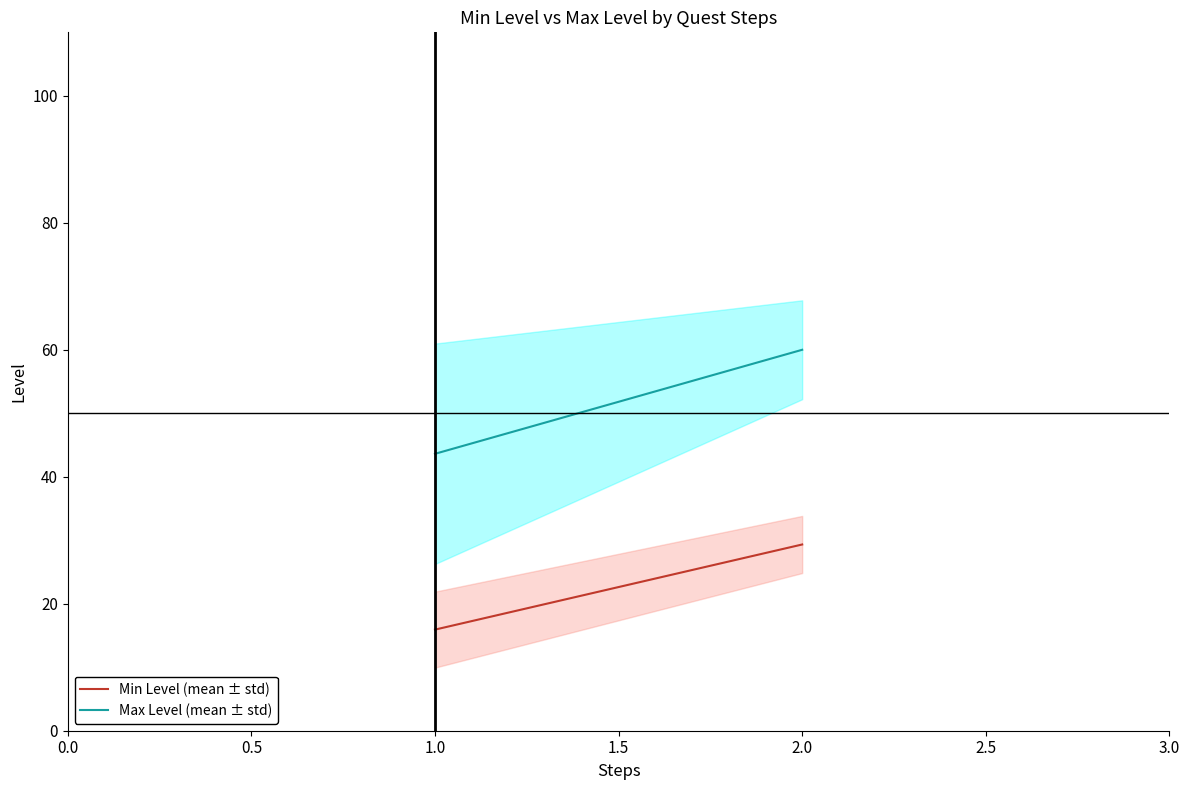

Does the chart have visible grid lines?

No